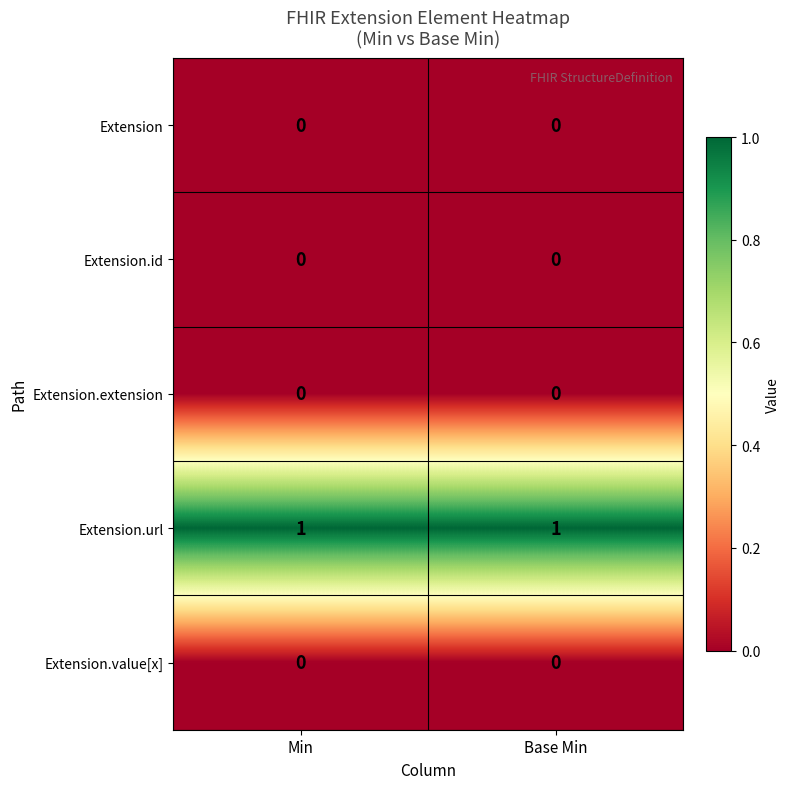

The Extension.extension series shows 0 at Min. True or false?

True